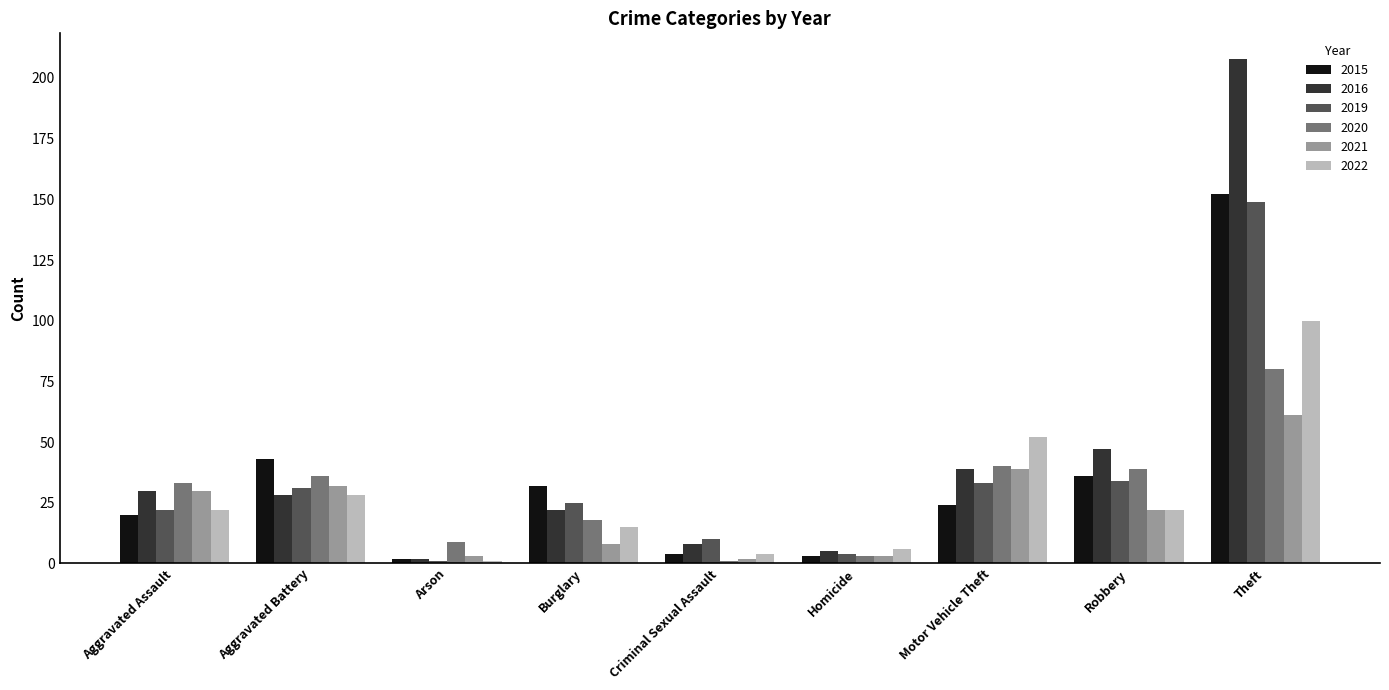

Which category has the highest value across all series?

Theft